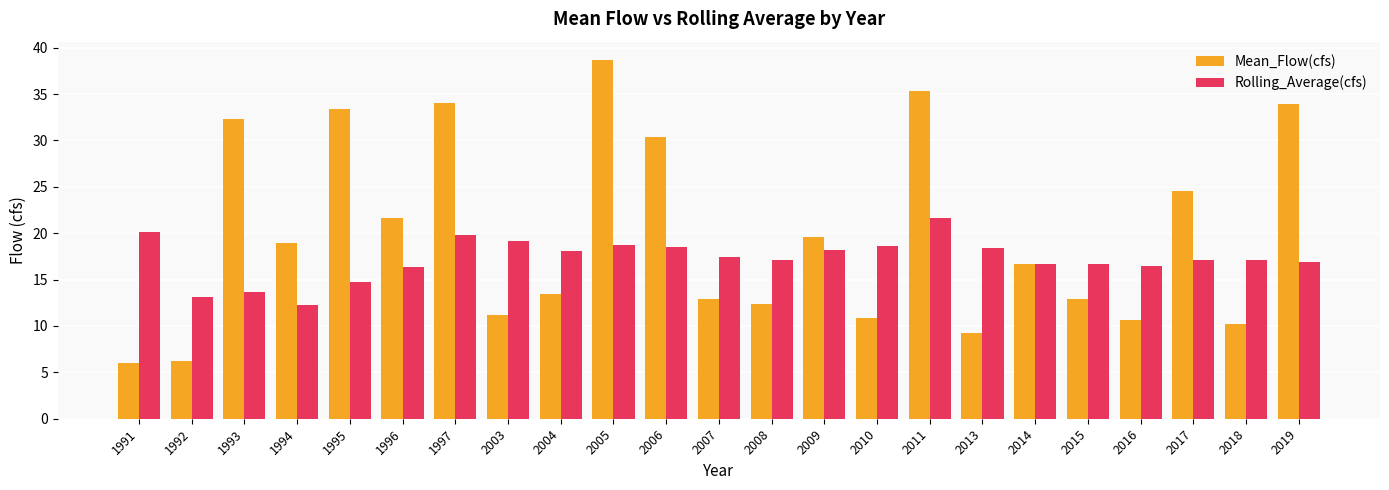

True or false: Mean_Flow(cfs) has a value of 2.9 at 1991.

False